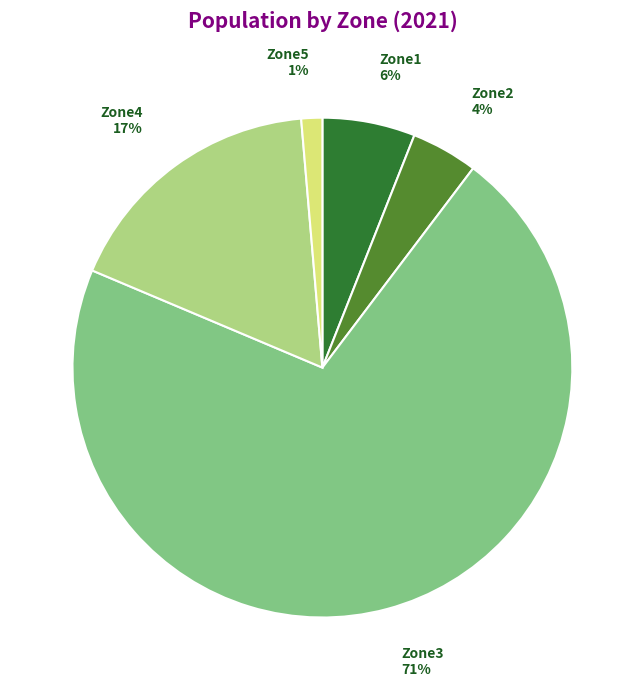

Is the sum of Zone3 and Zone1 greater than half?

Yes